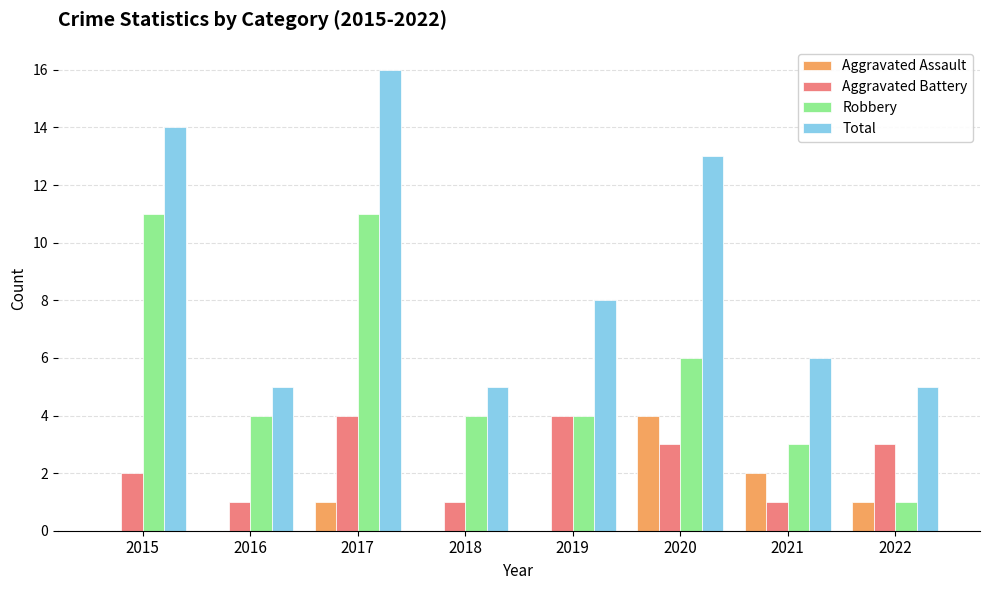

Which series changed the most between 2015 and 2022?

Robbery